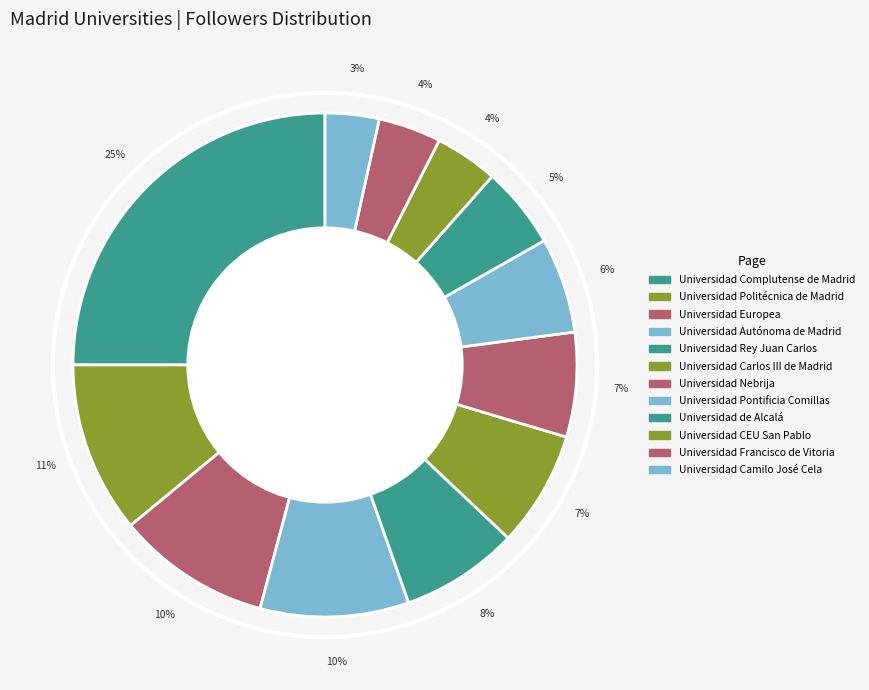

To the nearest percent, what percentage of the pie is Universidad Politécnica de Madrid?

11%